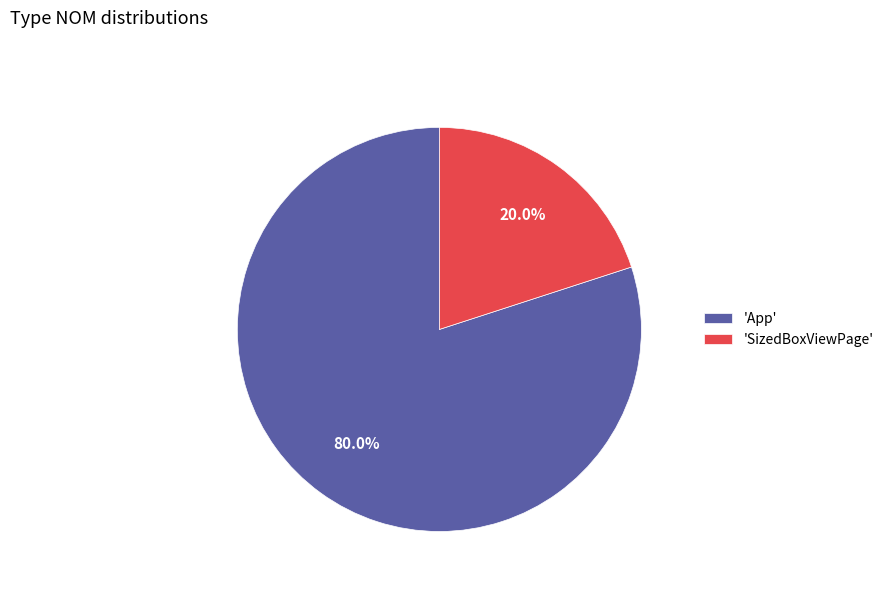

What is the smallest slice in the pie chart?

'SizedBoxViewPage'